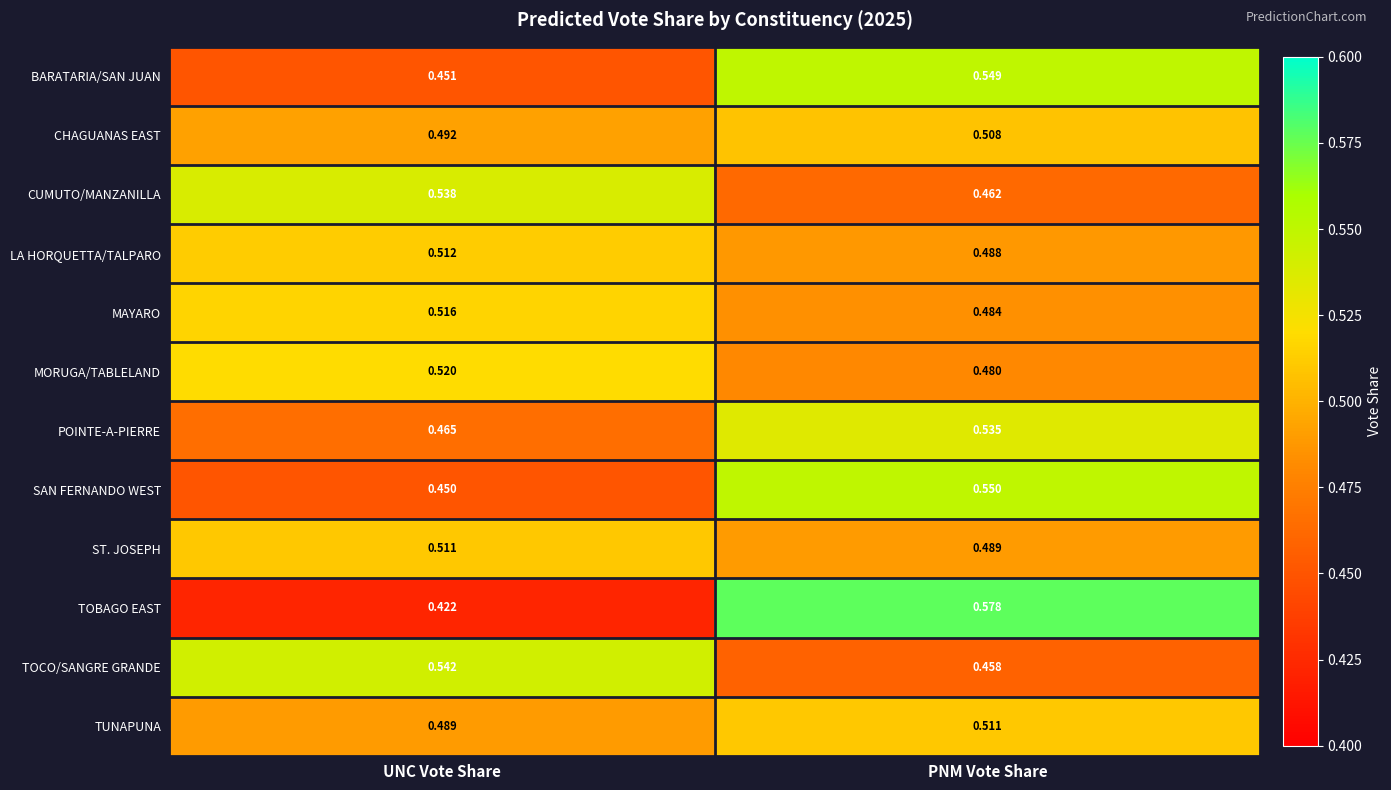

What is the total value across all series at UNC Vote Share?

5.9